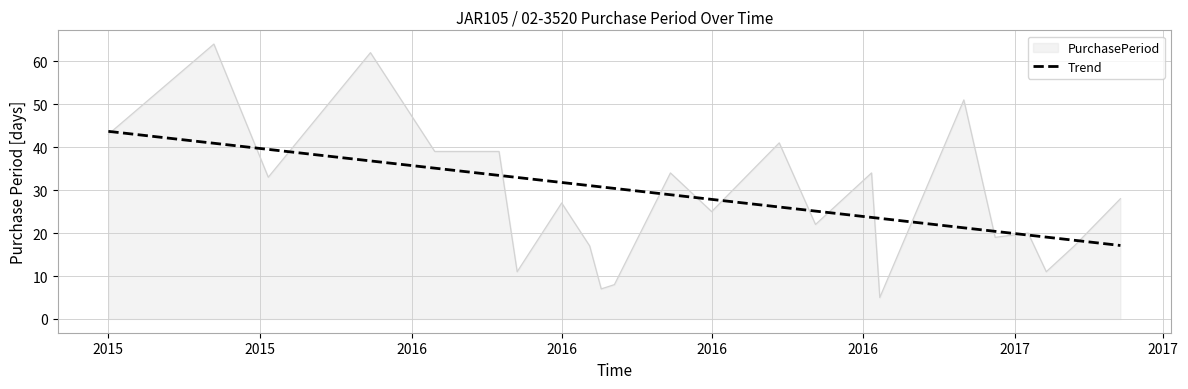

How many categories are shown in the chart?

23